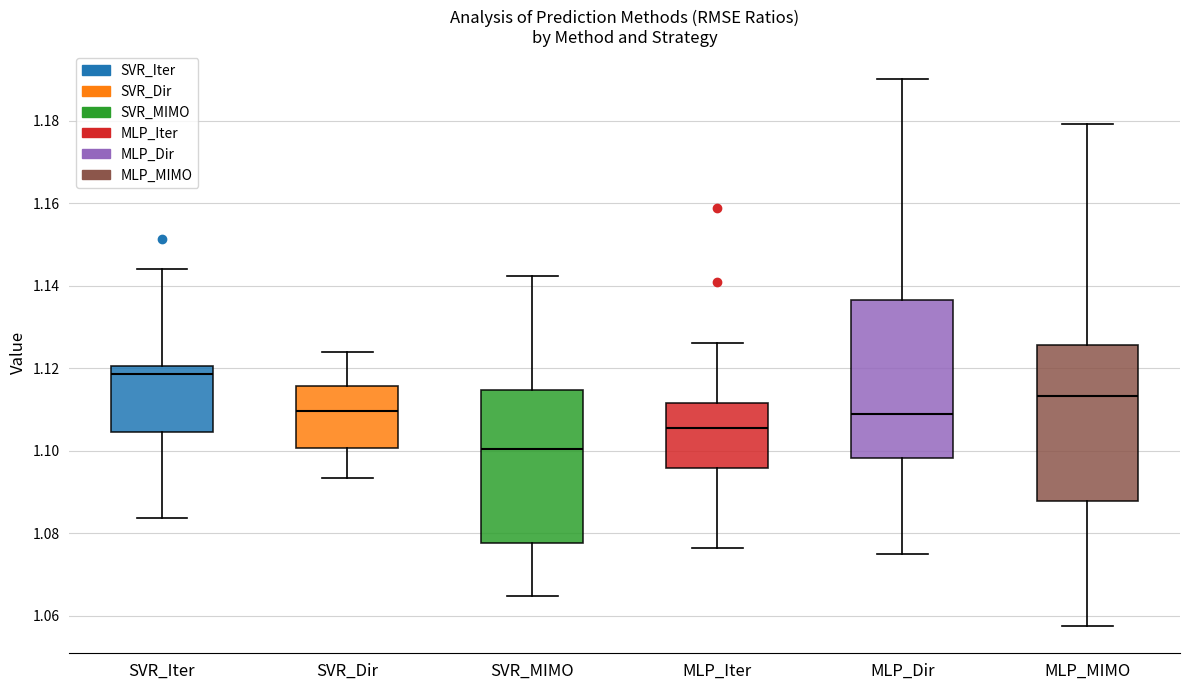

Reading left to right, read every box against the y-axis: the position of its median line, the range the box covers, and the ends of its whiskers. The values are not printed on the chart, so give them approximately, as read against the axis.

SVR_Iter: median 1.118, box 1.104 to 1.120, whiskers 1.084 to 1.144
SVR_Dir: median 1.110, box 1.100 to 1.116, whiskers 1.094 to 1.124
SVR_MIMO: median 1.100, box 1.078 to 1.114, whiskers 1.064 to 1.142
MLP_Iter: median 1.106, box 1.096 to 1.112, whiskers 1.076 to 1.126
MLP_Dir: median 1.108, box 1.098 to 1.136, whiskers 1.074 to 1.190
MLP_MIMO: median 1.114, box 1.088 to 1.126, whiskers 1.058 to 1.180